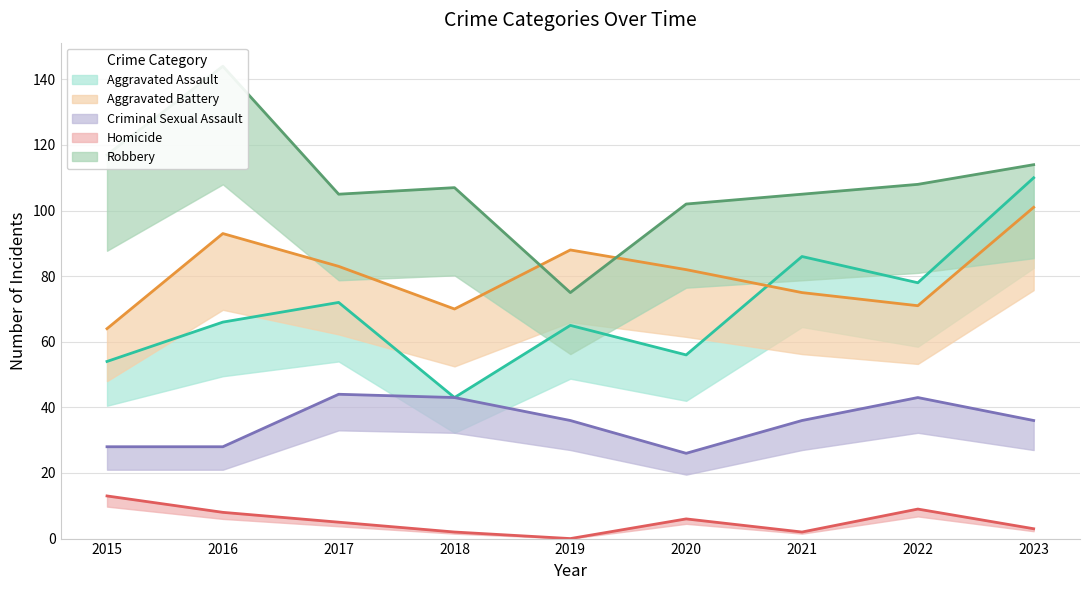

How many data points in Robbery are above 107?

4